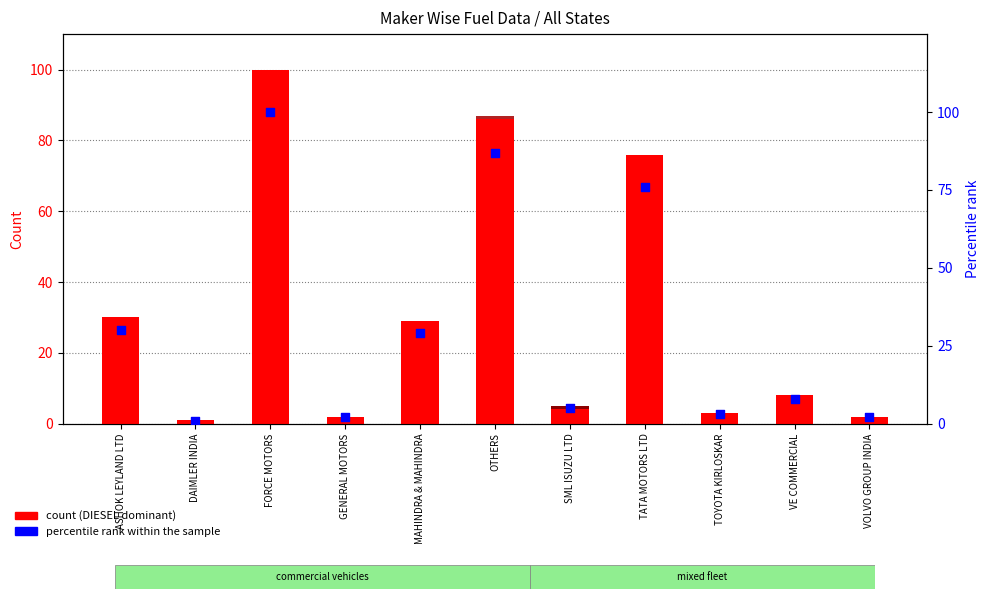

Which series has the widest spread of Y values?

DIESEL